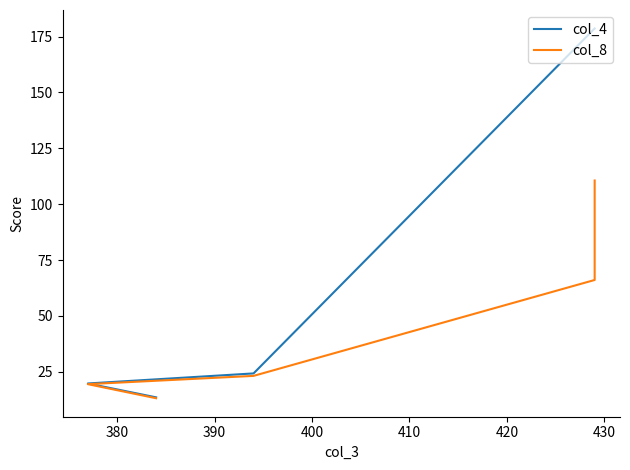

What are all the series names shown in the legend?

col_4, col_8